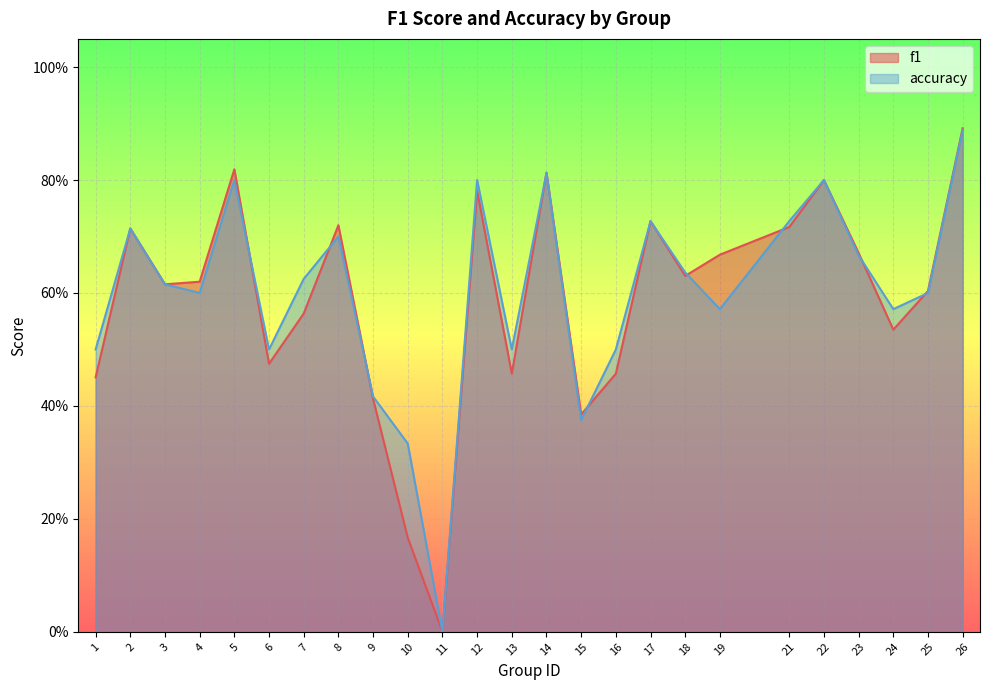

What is the approximate value of accuracy at 25?

0.6